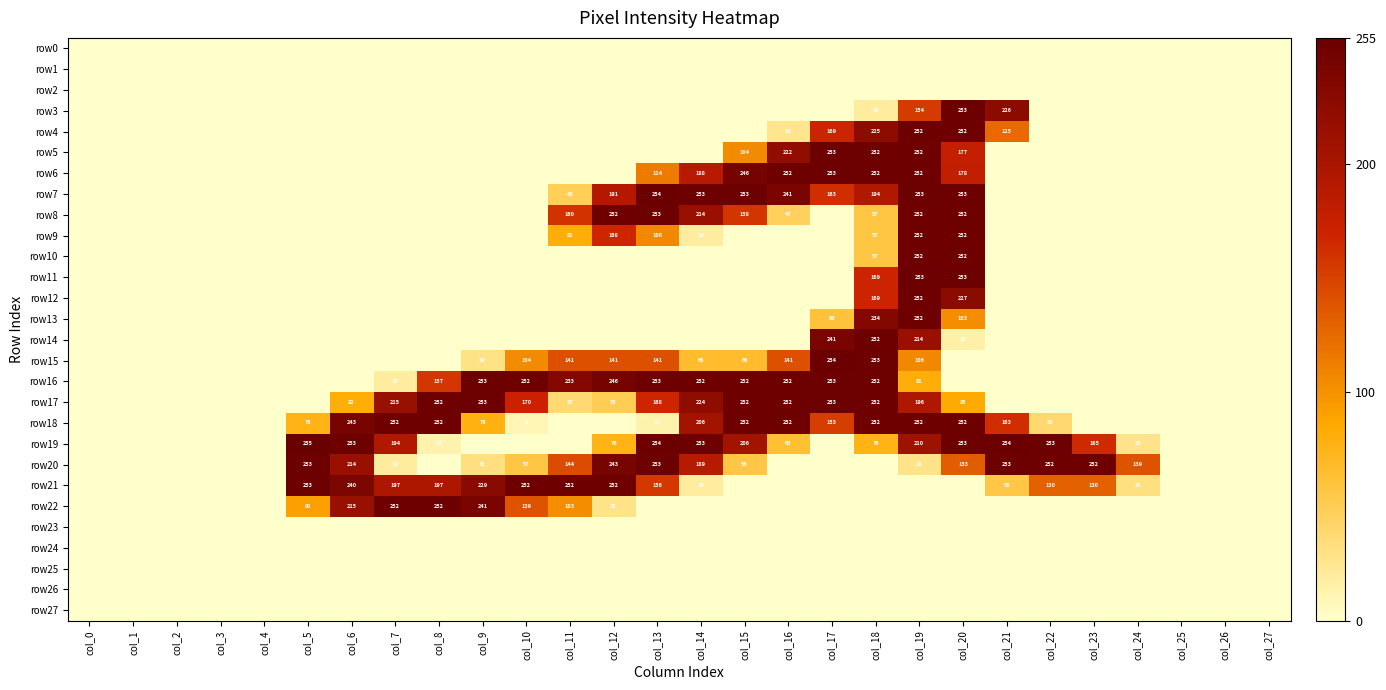

Is it true that row19 equals 254 at col_21?

True